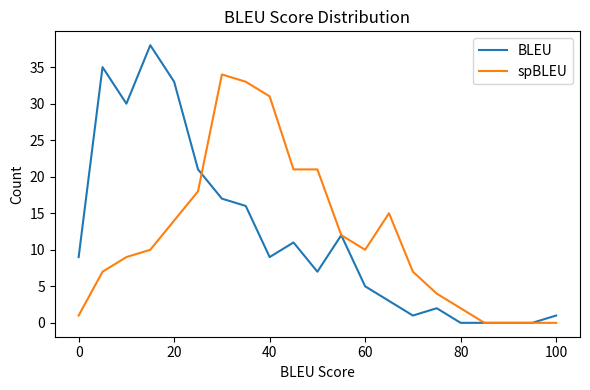

Rank the series by their maximum value, from highest to lowest.

BLEU, spBLEU